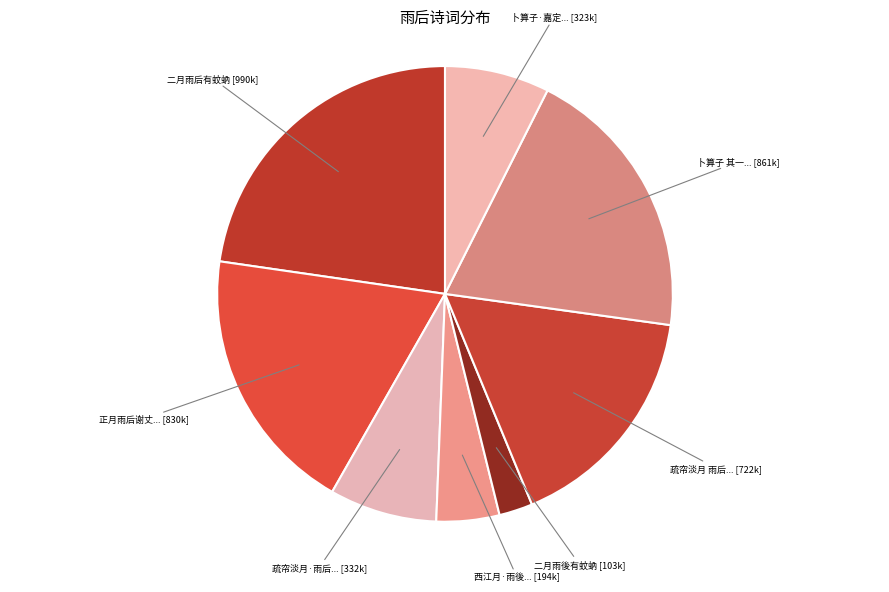

Which slice is the smallest?

二月雨後有蚊蚋